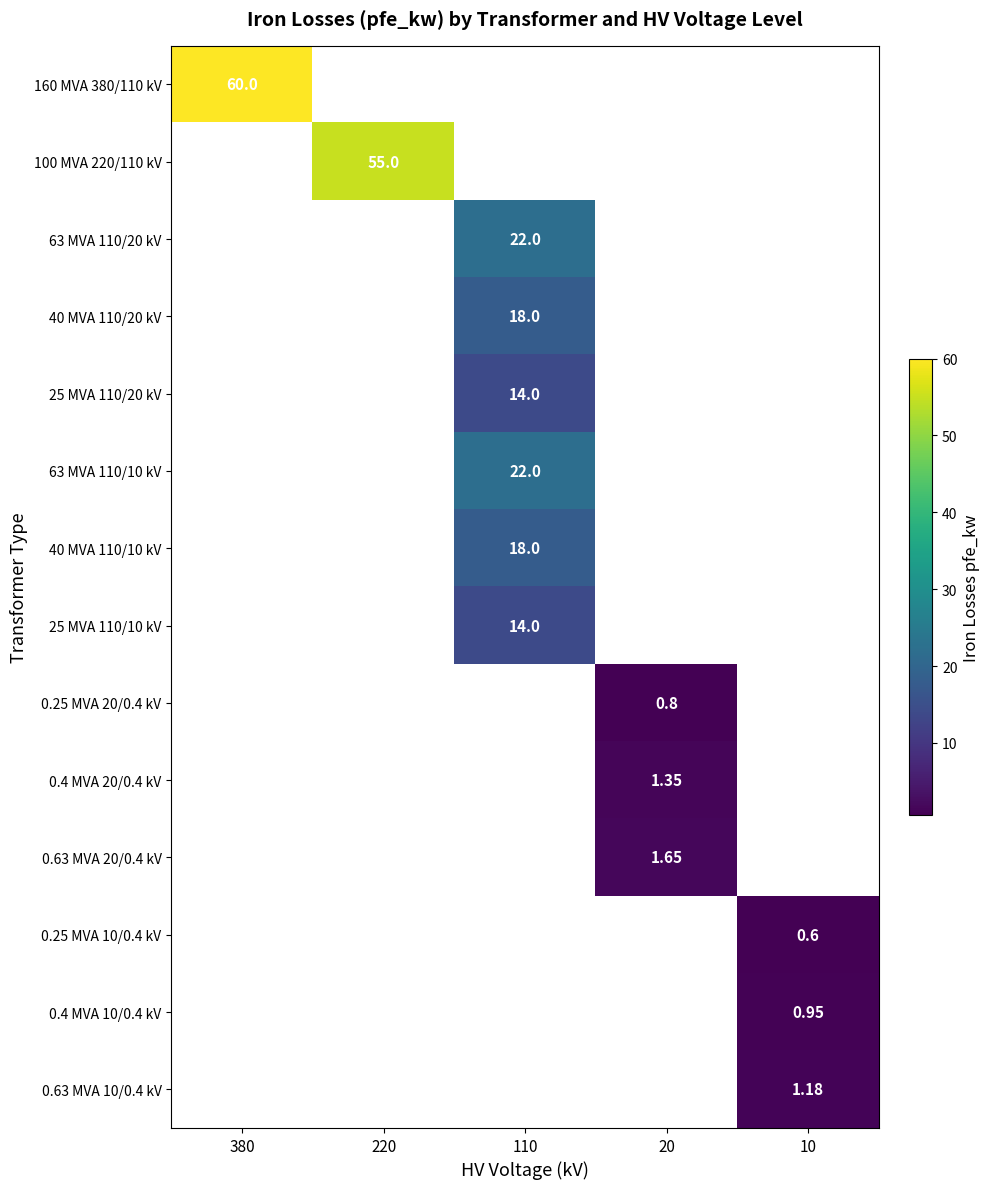

What is the smallest value displayed?

0.6